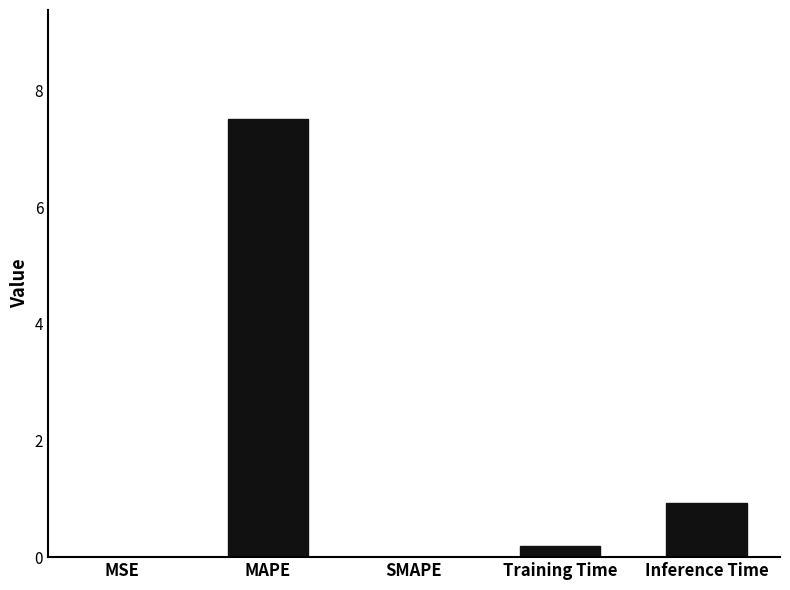

What is the difference between the values at MAPE and Inference Time?

6.6